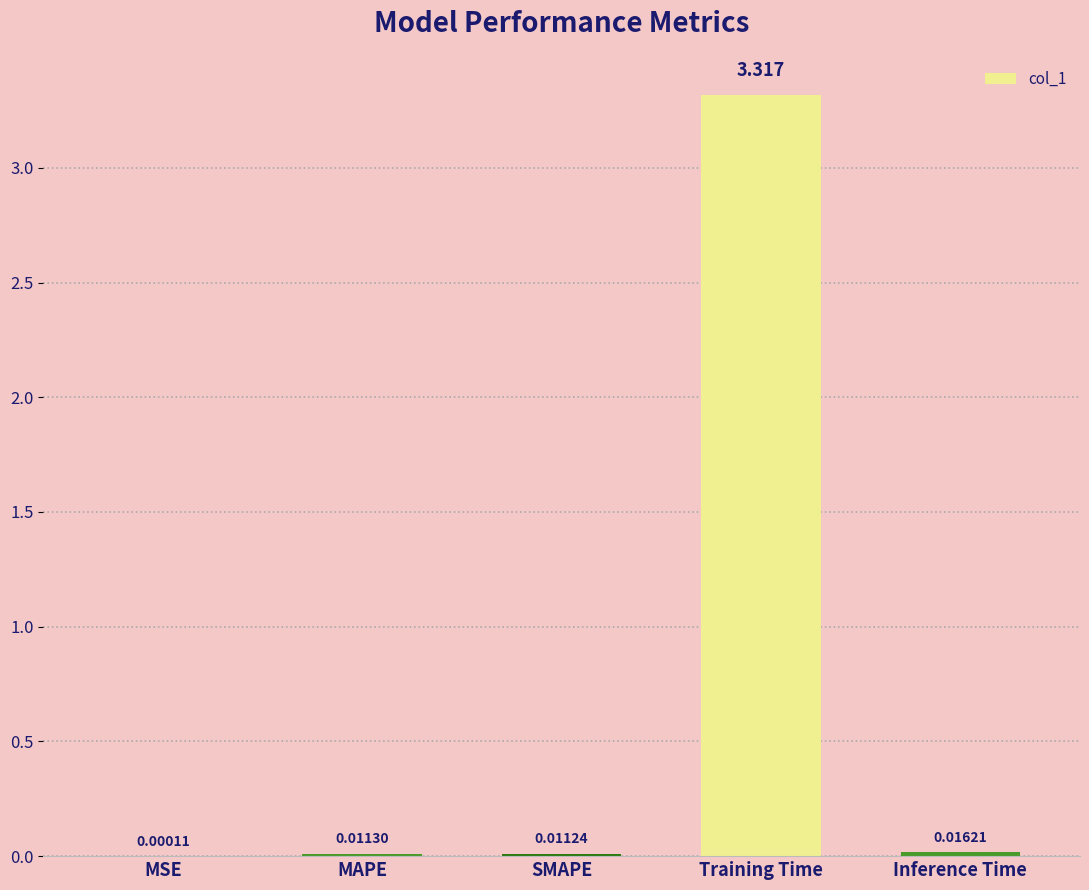

Are the bars grouped side by side (vs. stacked)?

No